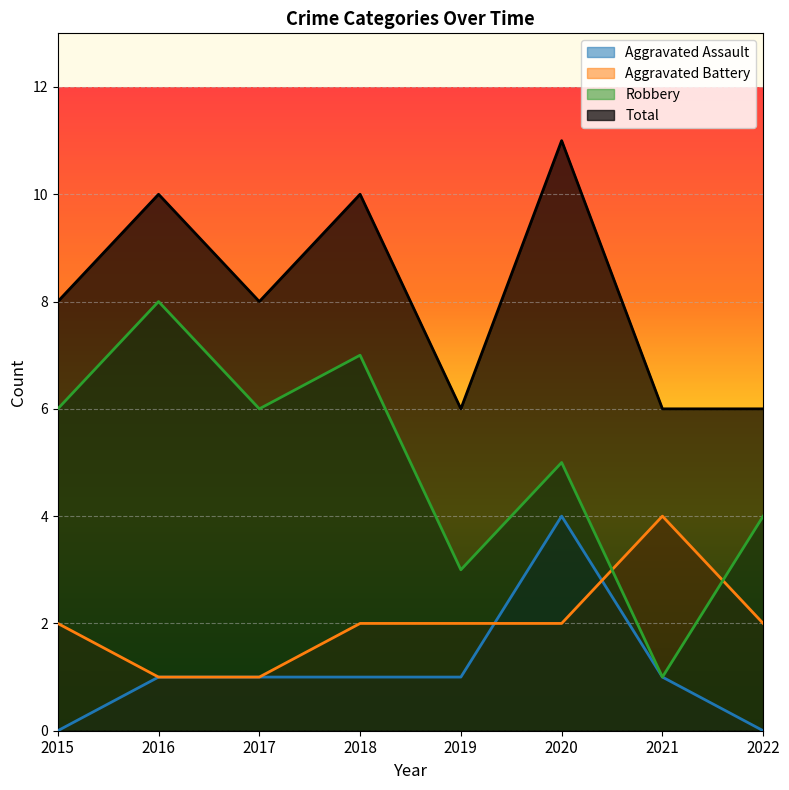

Which has a higher value, 2016 or 2018?

2016